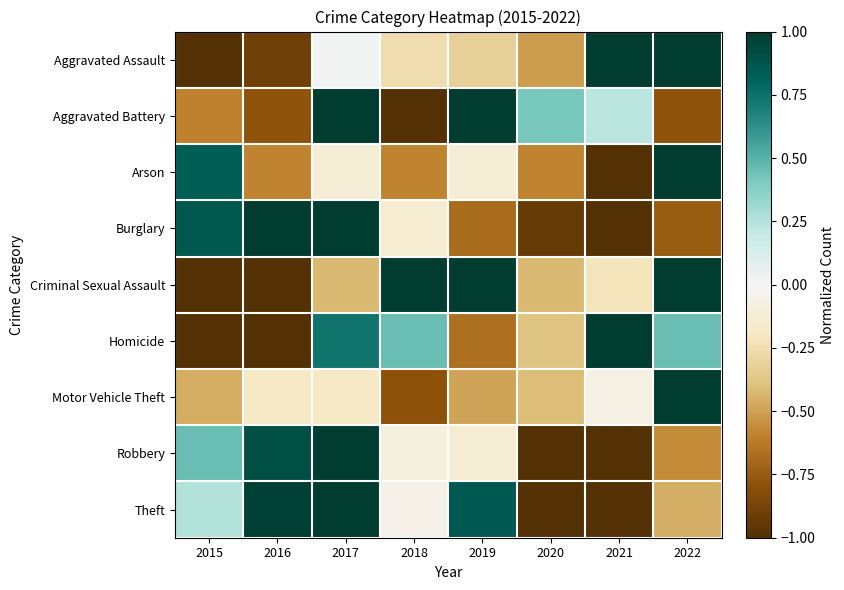

At which category is the sum across all series the highest?

2017